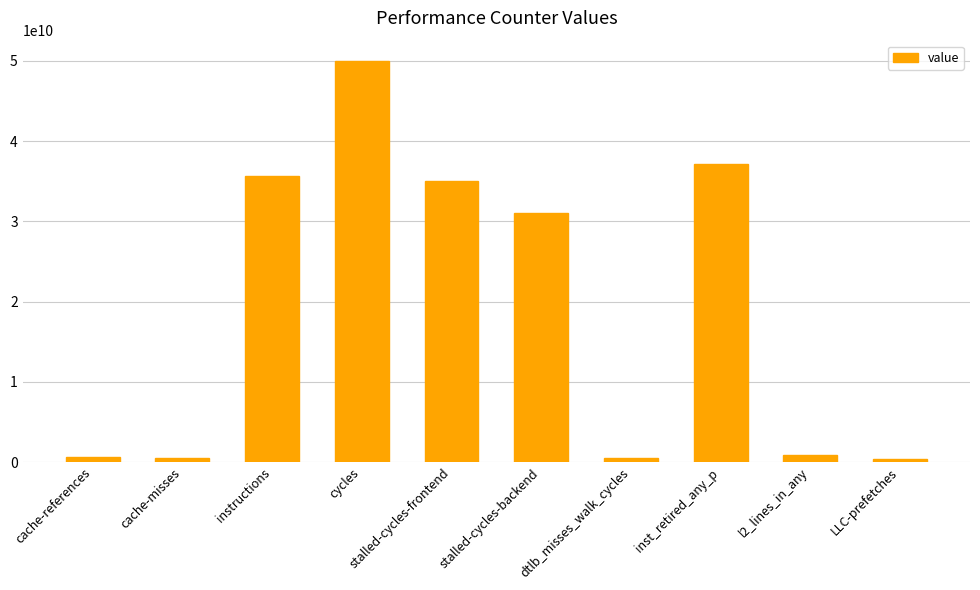

What is the label of the 1st bar from the left?

cache-references